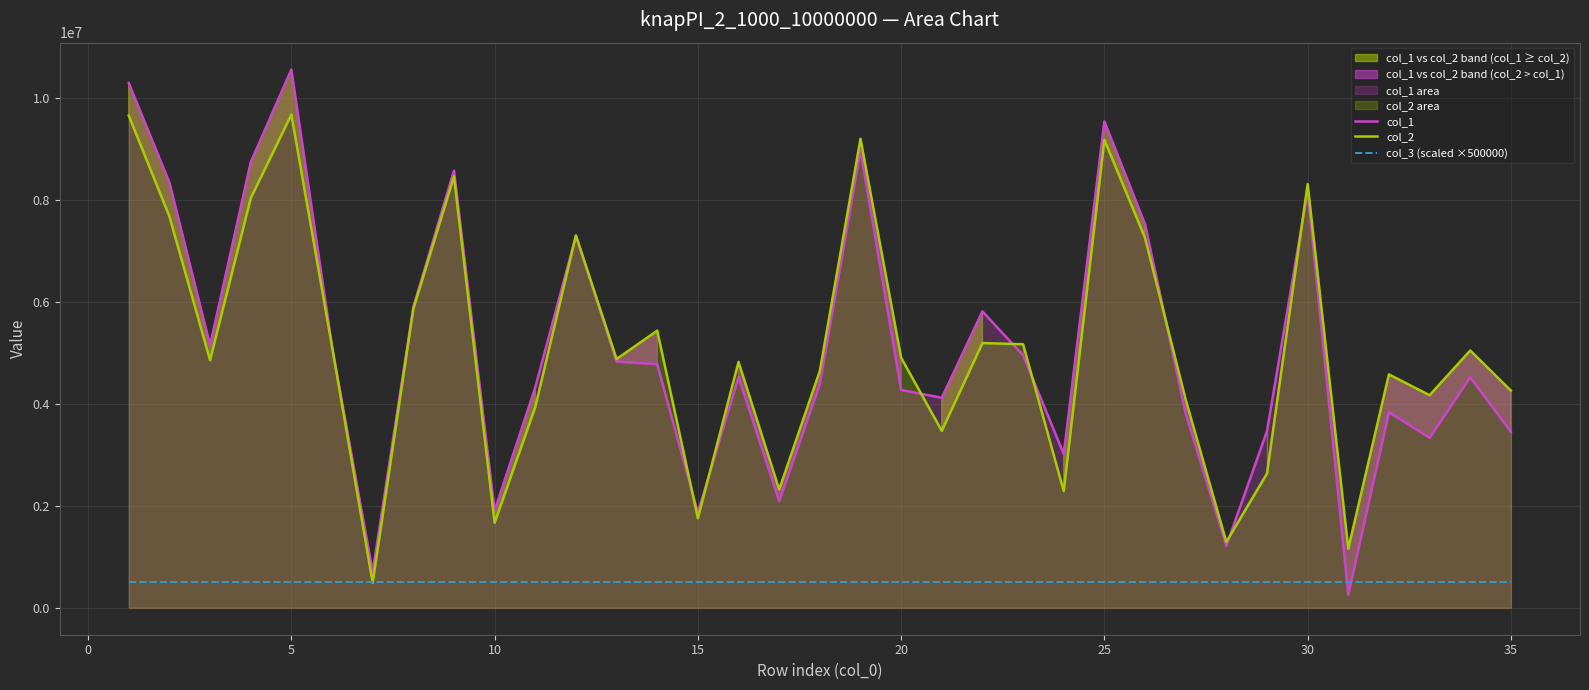

The value of col_2 at 30 is 4920298. True or false?

False